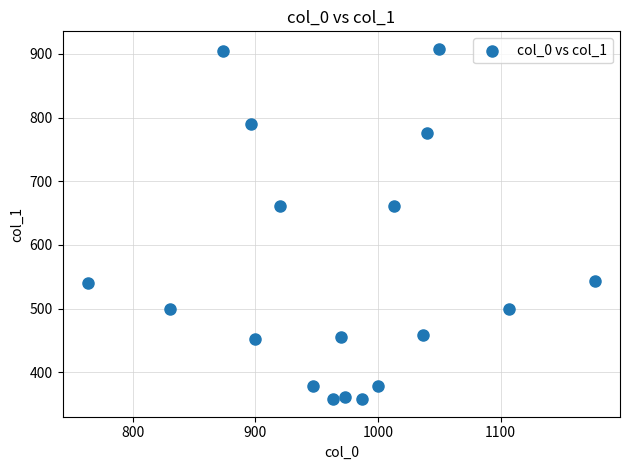

What is the range of Y values (max minus min)?

550.1